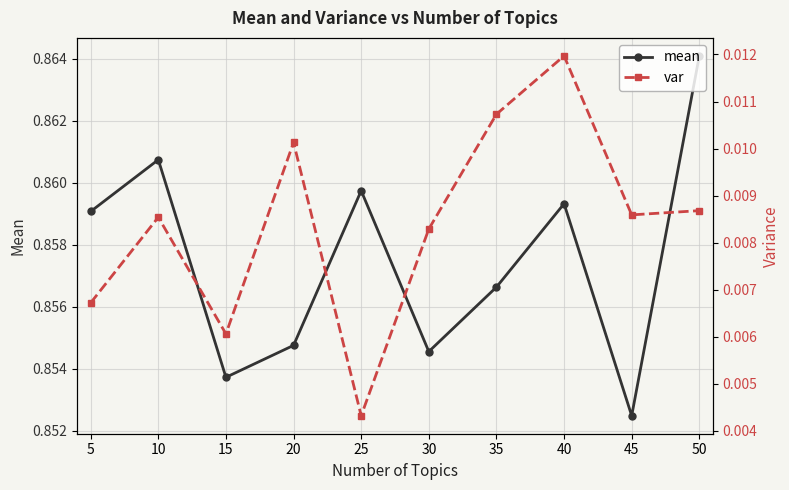

The mean series shows 0.6 at 40. True or false?

False